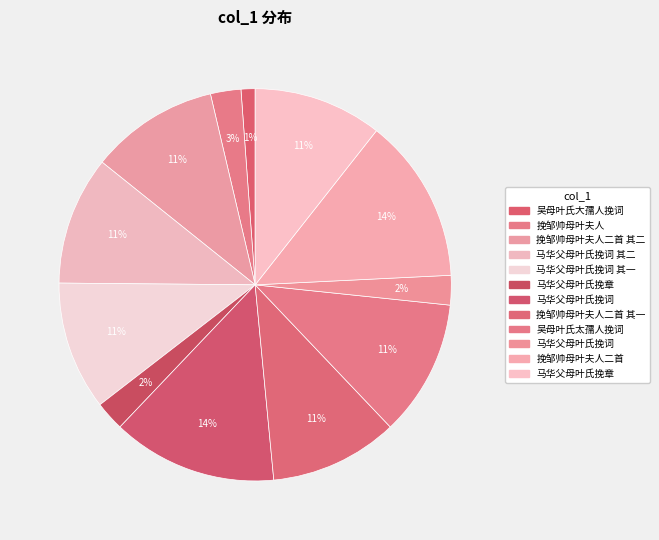

Which slice is the largest?

马华父母叶氏挽词